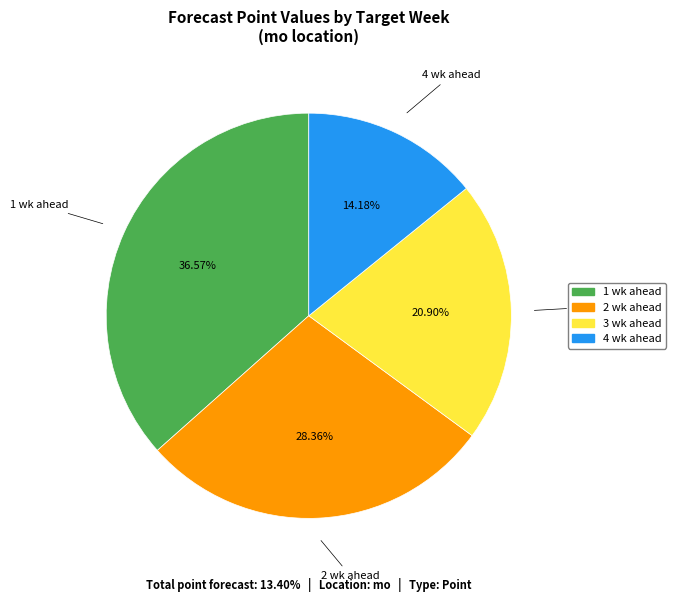

Does any single category account for the majority?

No